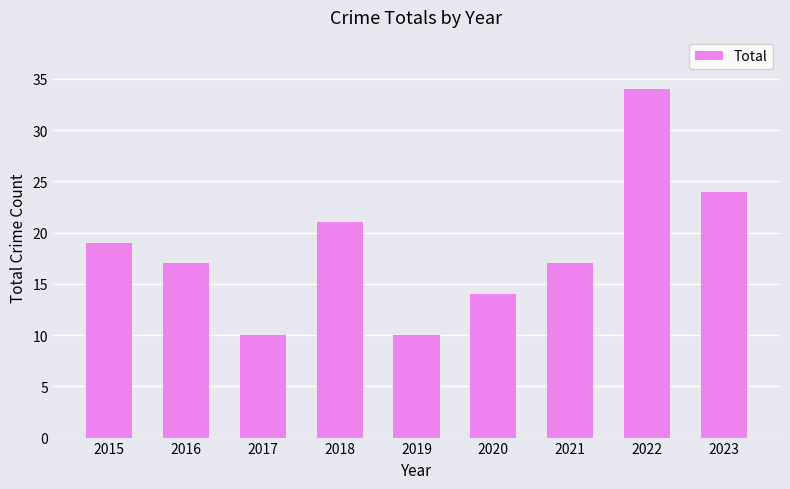

At which label does the data first exceed 17?

2015